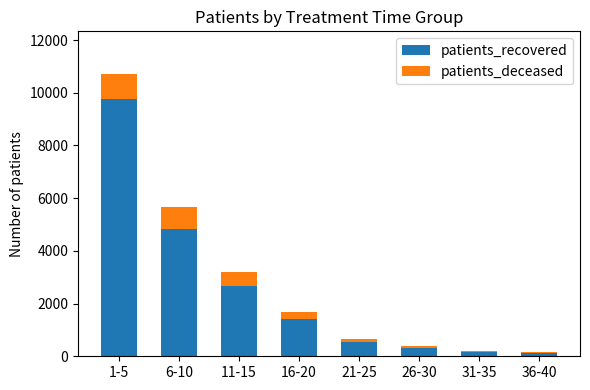

At which label is patients_recovered closest to 4955?

6-10